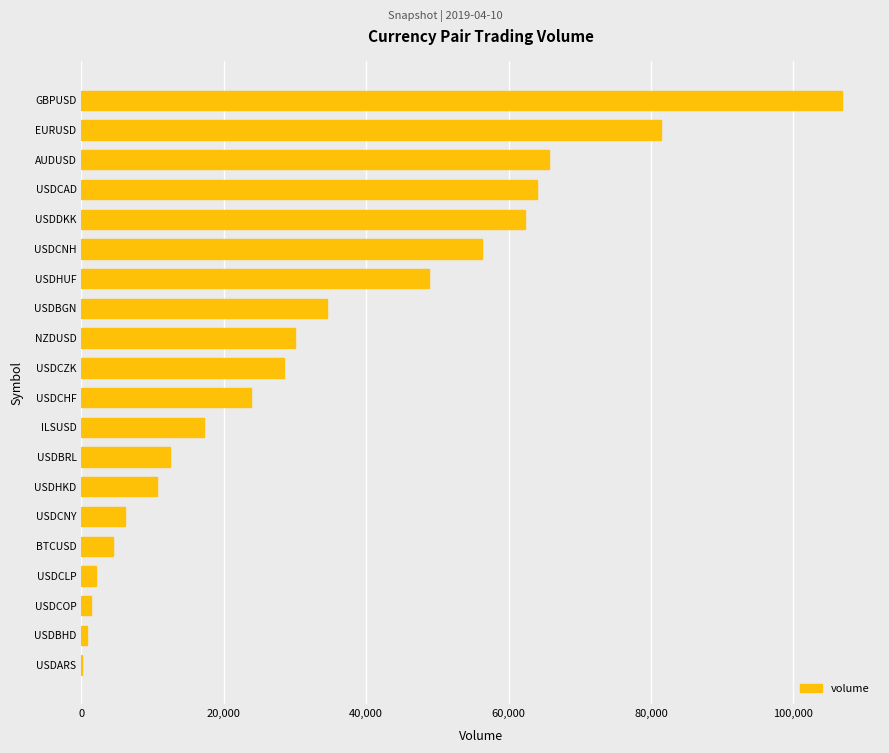

What is the maximum value shown in the chart?

106822